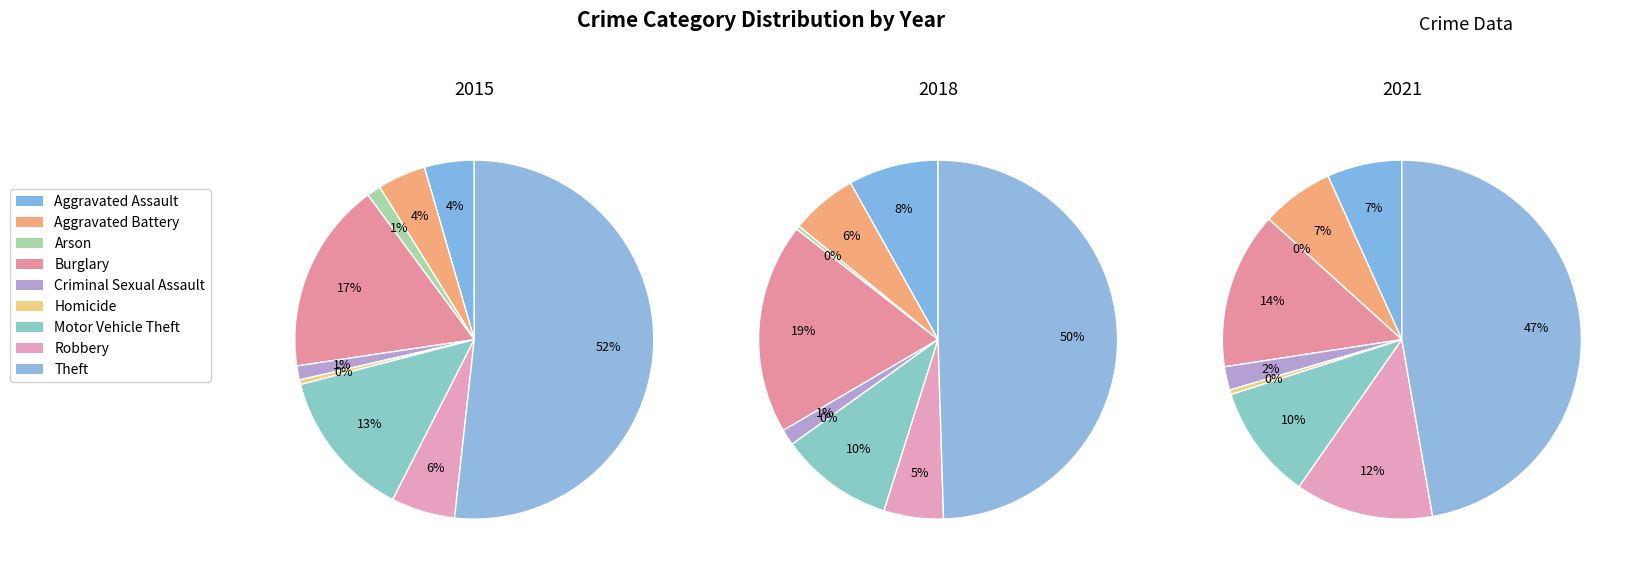

Which slice is the smallest?

Homicide